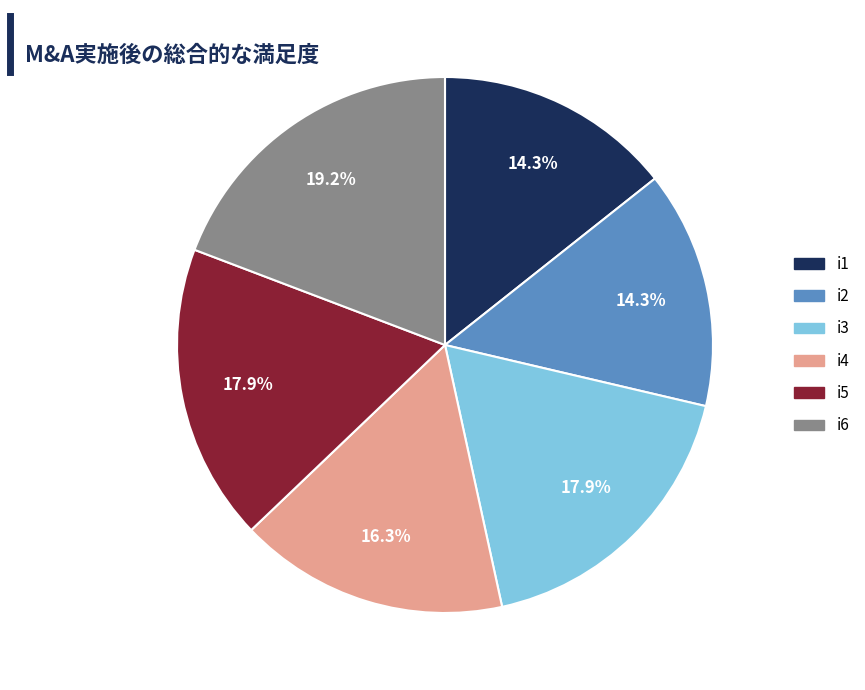

Does any single category account for the majority?

No